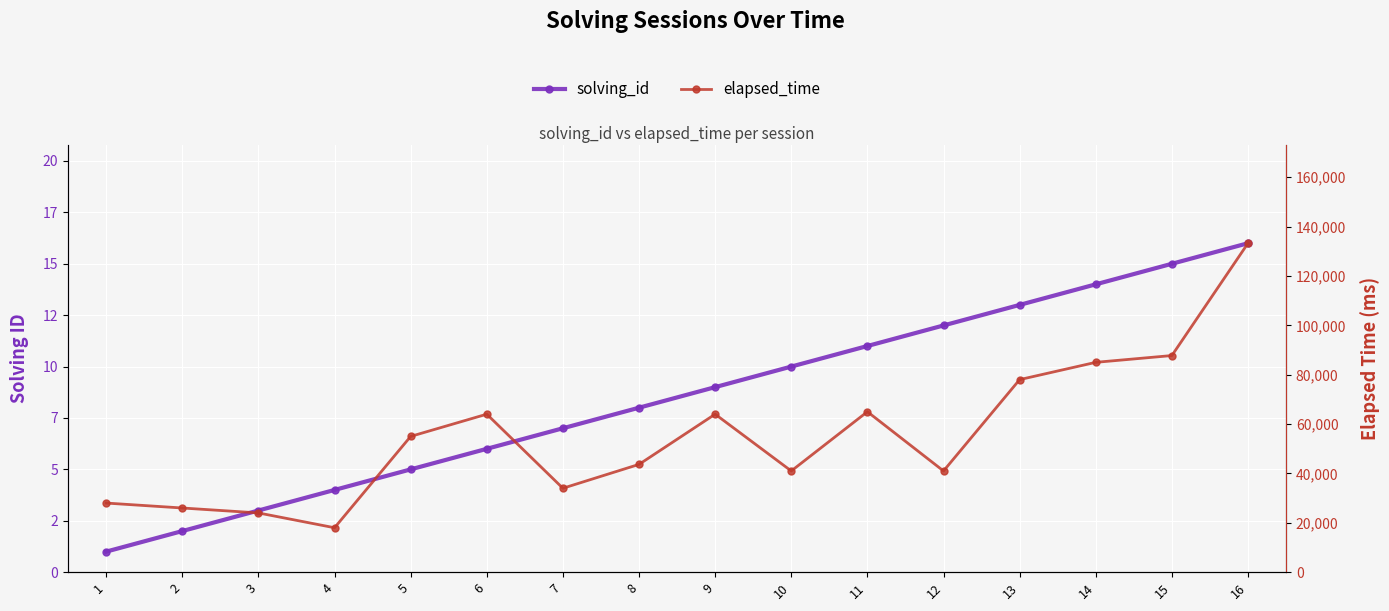

What is the sum of the elapsed_time values at 11 and 14?

150000